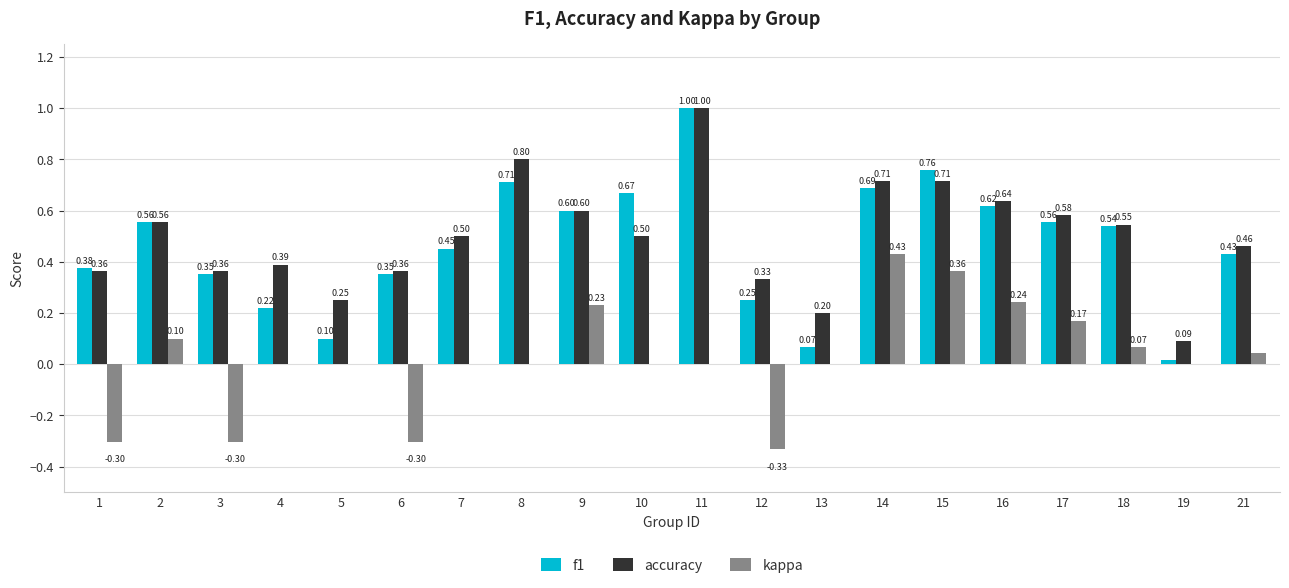

At which category is the sum across all series the highest?

11